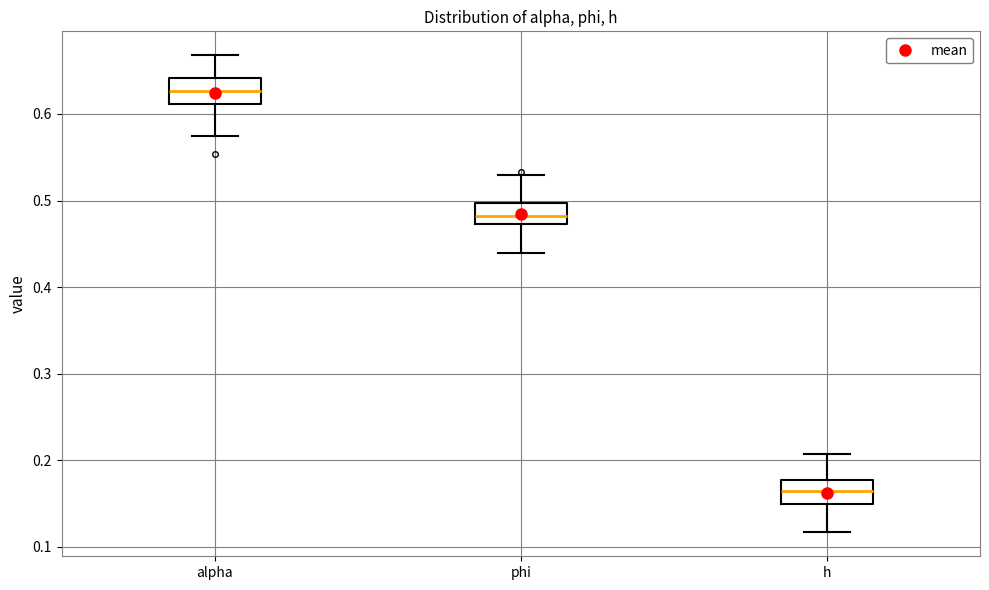

Reading left to right, read every box against the y-axis: the position of its median line, the range the box covers, and the ends of its whiskers. The values are not printed on the chart, so give them approximately, as read against the axis.

alpha: median 0.63, box 0.61 to 0.64, whiskers 0.57 to 0.67
phi: median 0.48, box 0.47 to 0.50, whiskers 0.44 to 0.53
h: median 0.16, box 0.15 to 0.18, whiskers 0.12 to 0.21